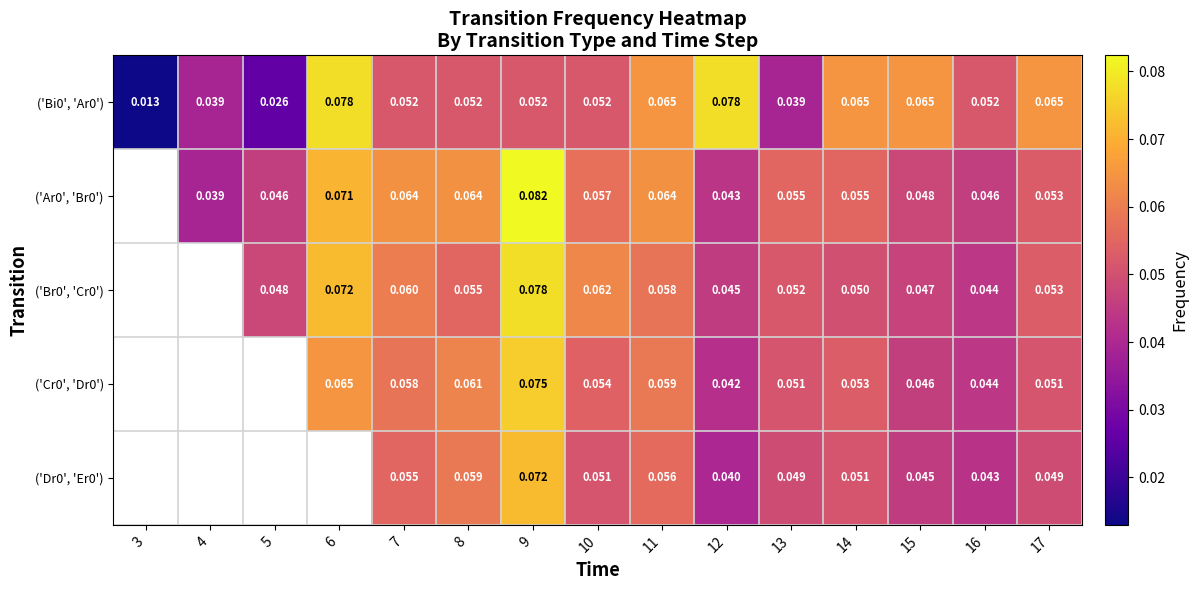

Is the value of ('Bi0', 'Ar0') at 7 greater than the value of ('Br0', 'Cr0') at 14?

Yes